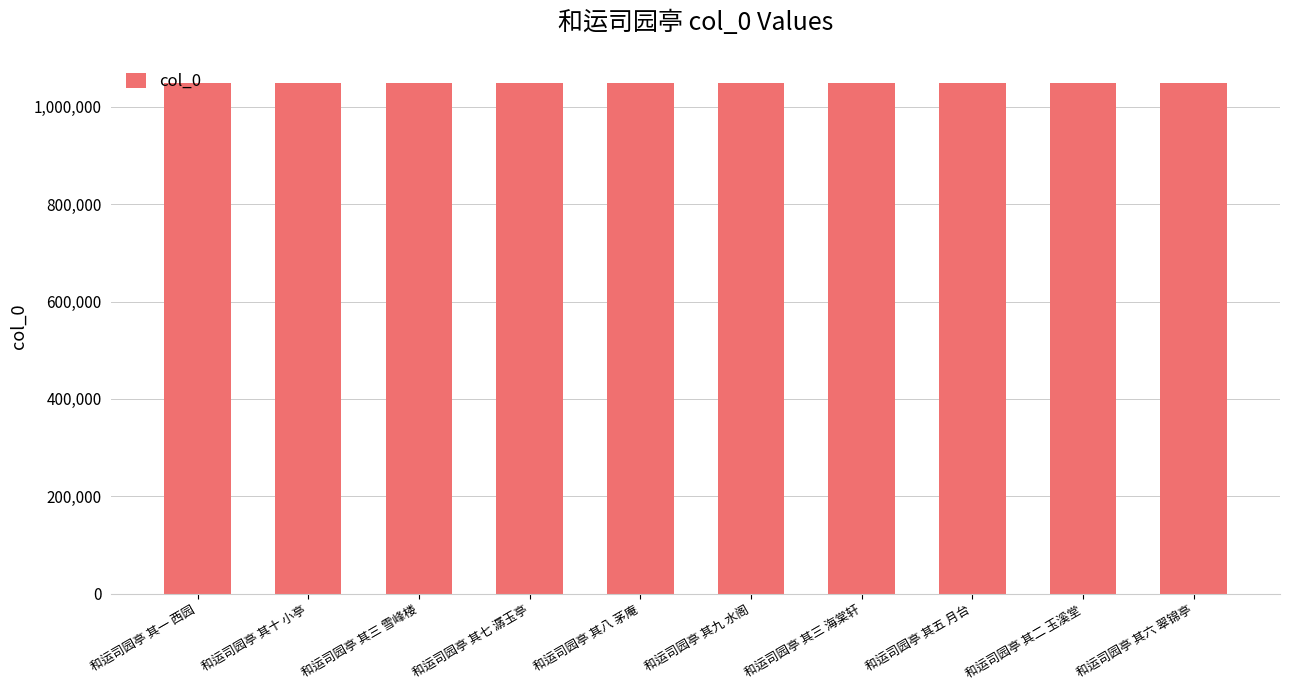

What is the average value?

1048046